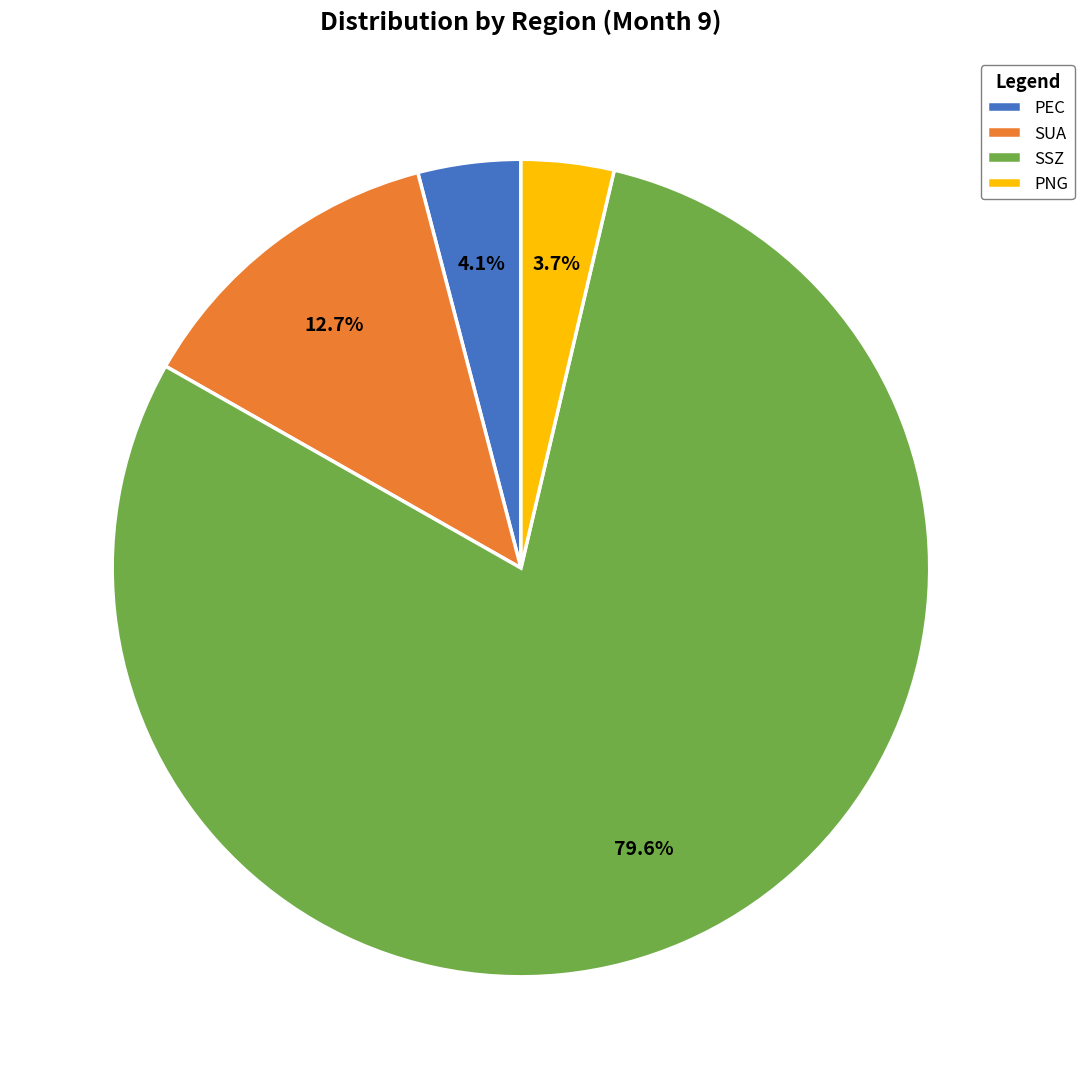

Which slice is the largest?

SSZ